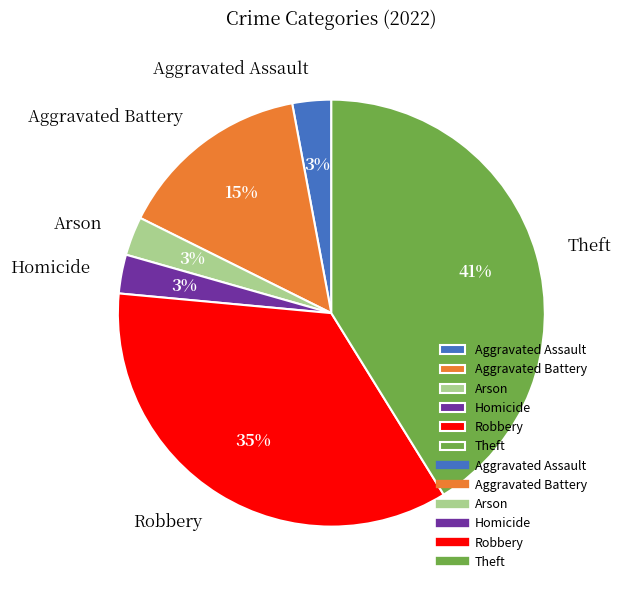

To the nearest percent, what is the difference between the Homicide and Theft slice percentages?

38%